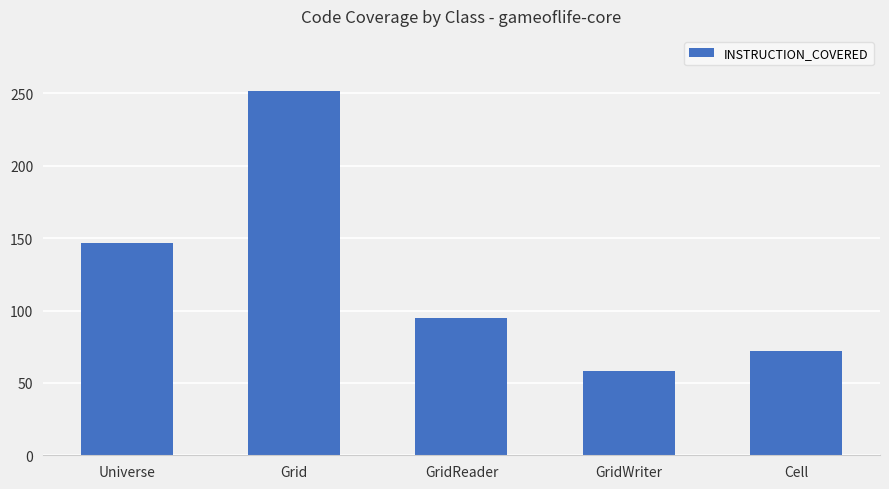

Reading left to right, transcribe all the data shown in this chart.

Universe=147	Grid=252	GridReader=95	GridWriter=58	Cell=72